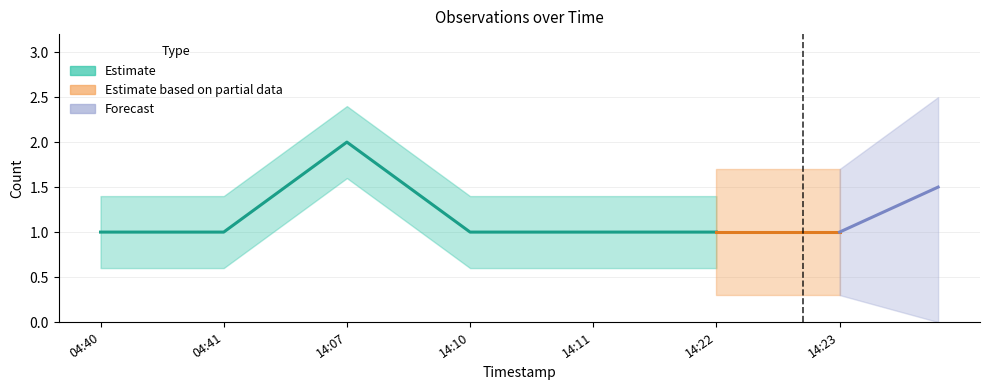

Does the chart have visible grid lines?

Yes